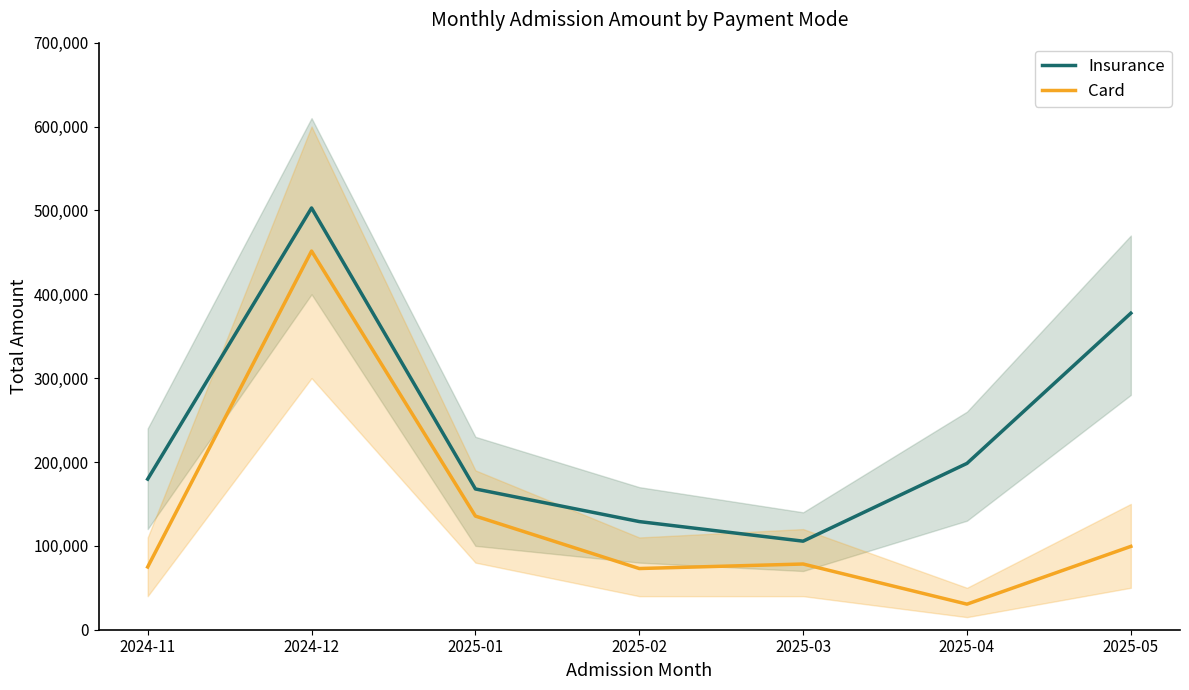

Rank the series by their average value, from highest to lowest.

Insurance, Card